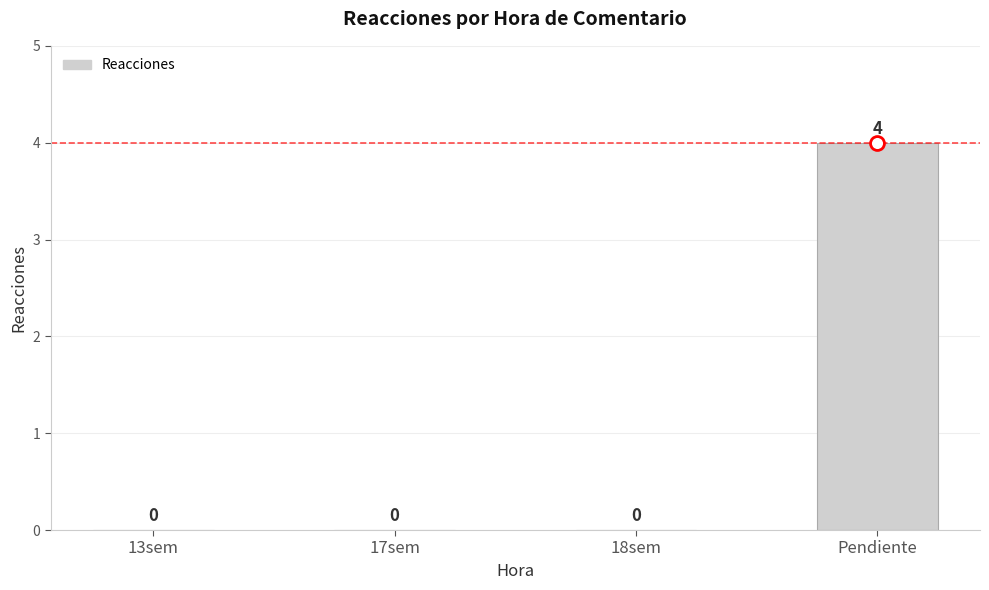

What is the greatest value displayed?

4